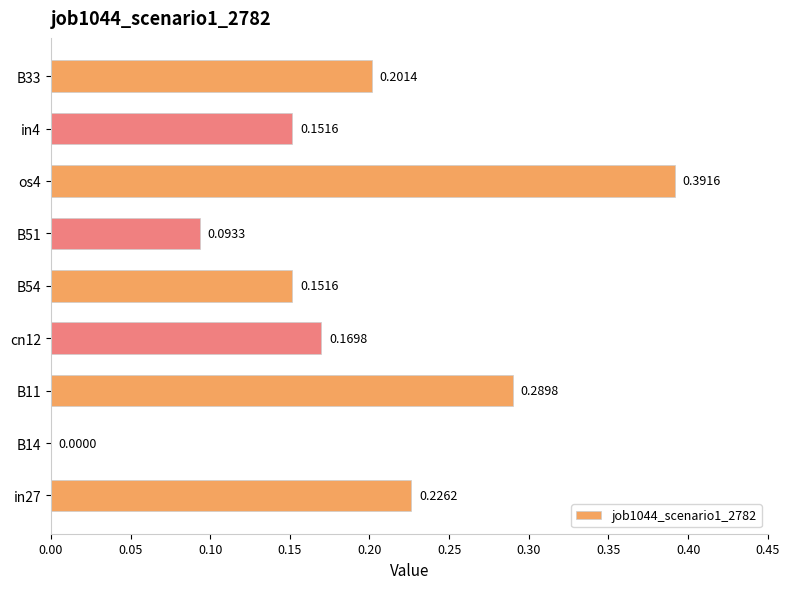

What is the sum of all values?

1.7